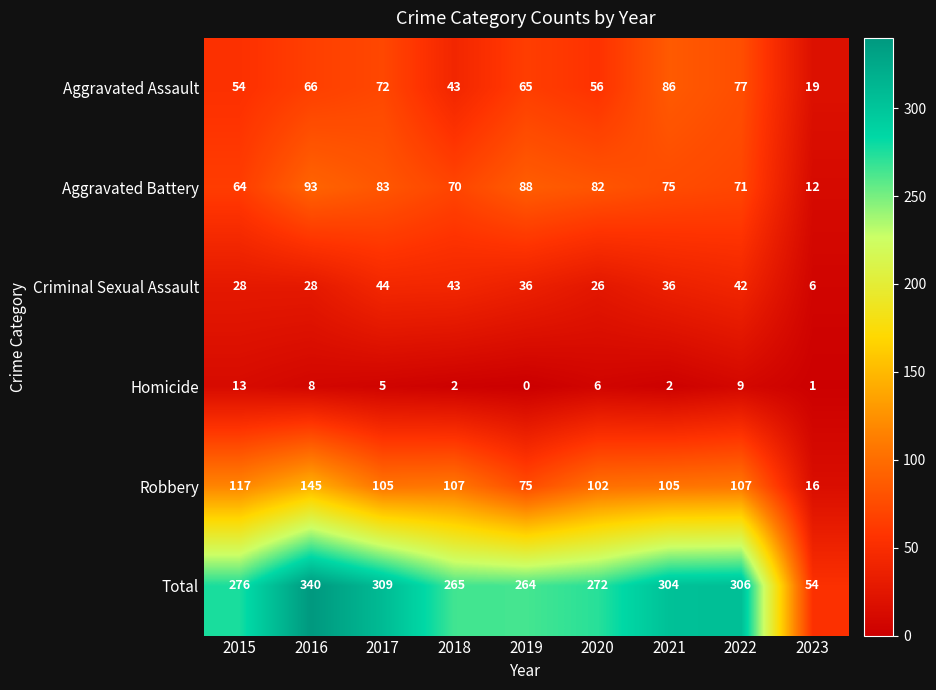

What is the average value of the Aggravated Battery series?

71